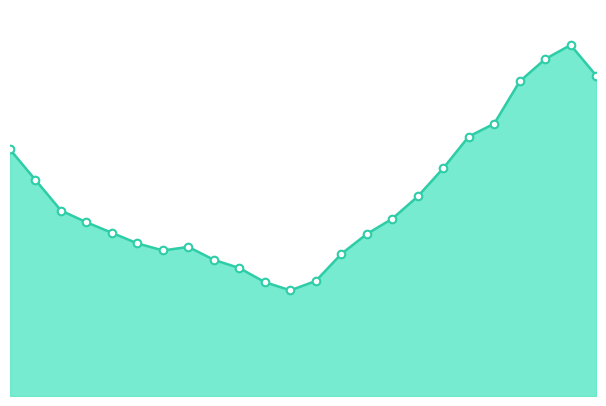

Is this an area chart (filled region under the line)?

Yes